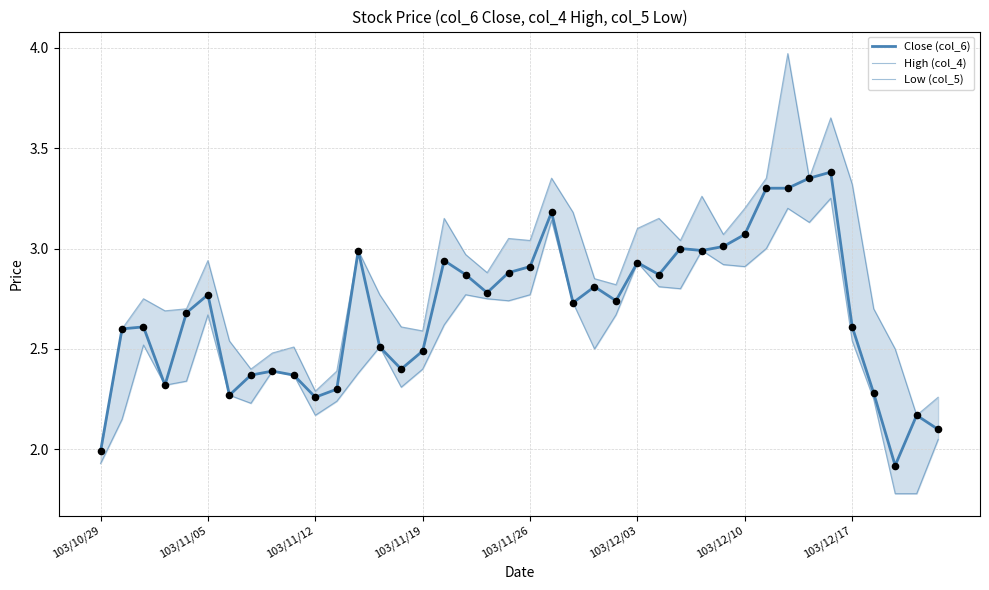

Which series has the largest total across all categories?

High (col_4)